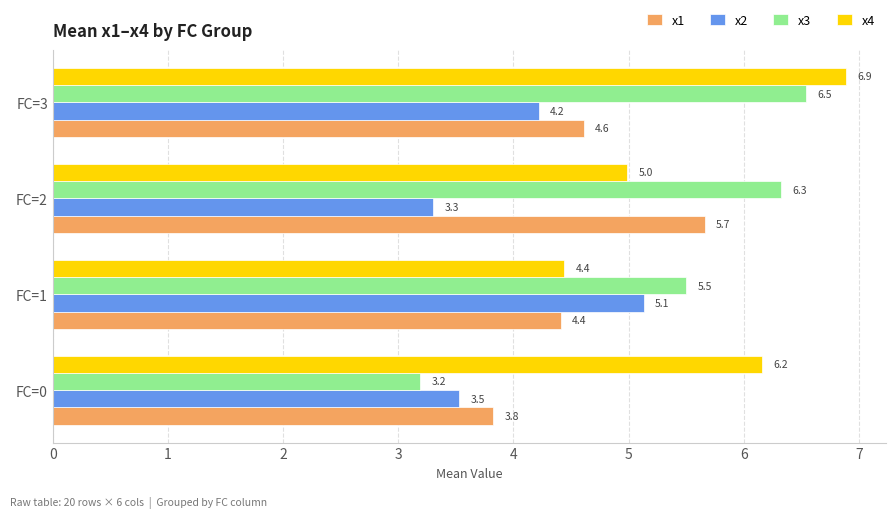

Which series has the largest total across all categories?

x4